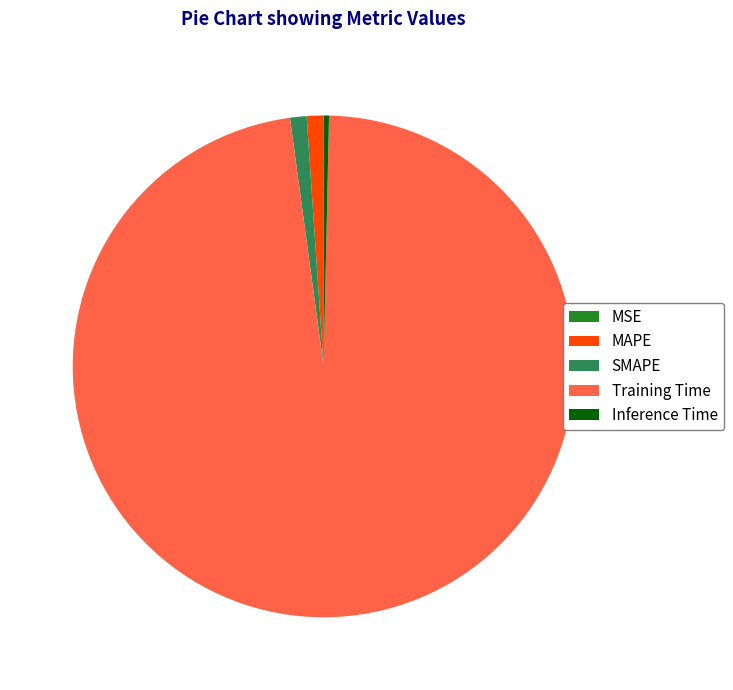

Does Training Time represent more than half of the total?

Yes